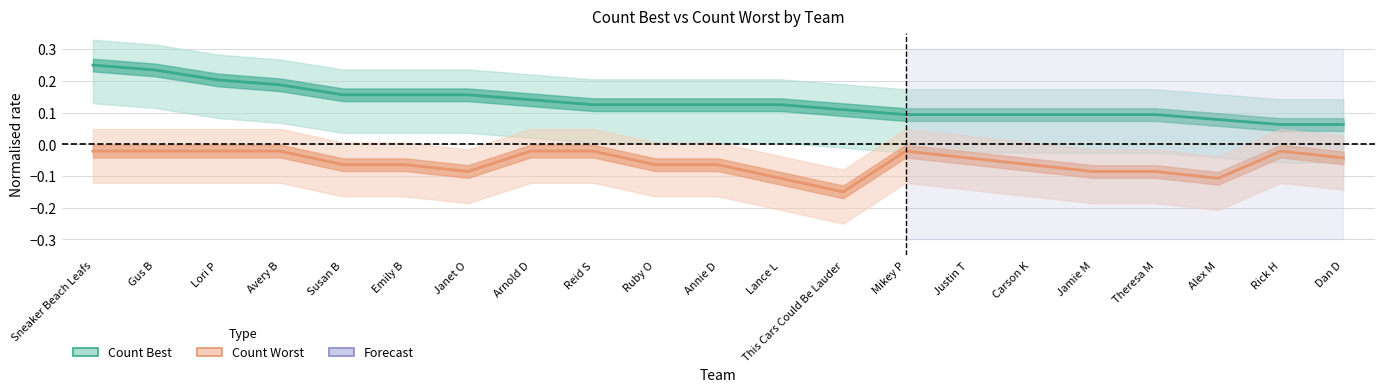

Where is Count Worst nearest to the value 0?

Sneaker Beach Leafs